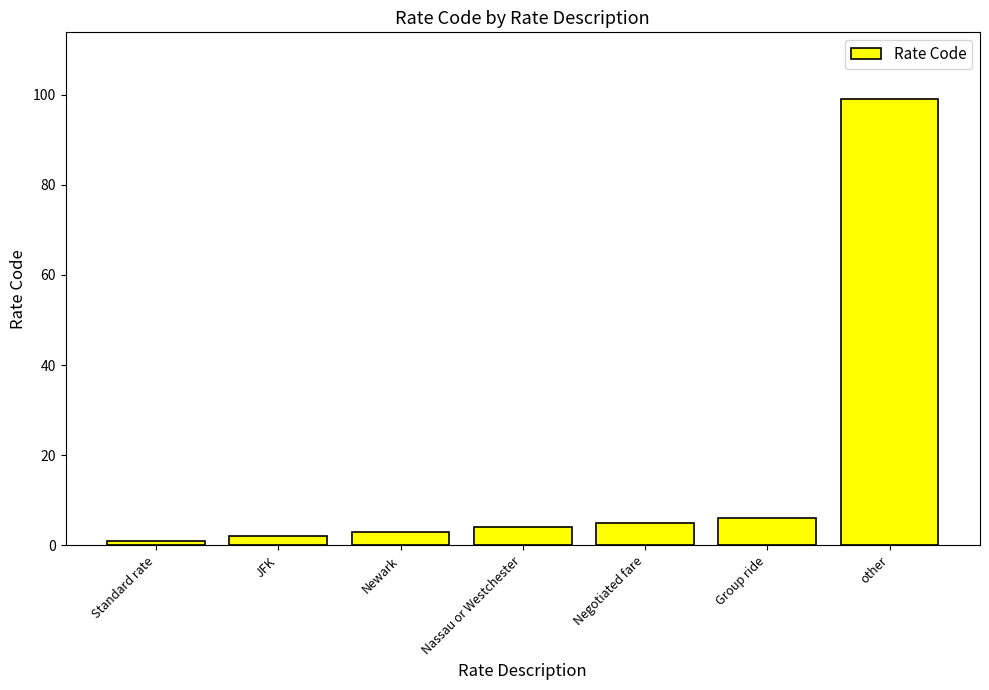

How many data points are less than 4?

3